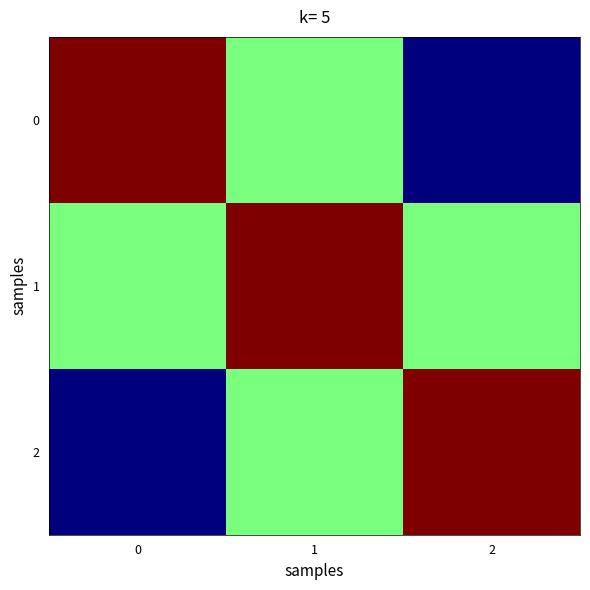

What is the total value across all series at 0?

1.5